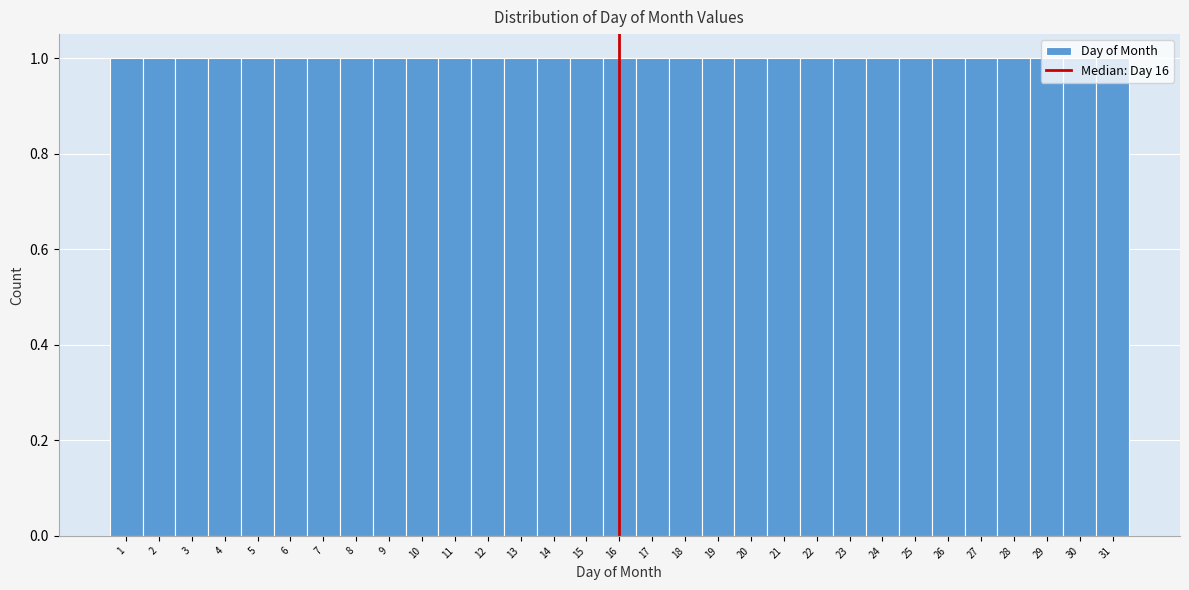

Reading left to right, transcribe this chart: for each bar, give the range it covers on the x-axis and its height. The values are not printed on the chart, so give them approximately, as read against the axis.

0.5 to 1.5: 1
1.5 to 2.5: 1
2.5 to 3.5: 1
3.5 to 4.5: 1
4.5 to 5.5: 1
5.5 to 6.5: 1
6.5 to 7.5: 1
7.5 to 8.5: 1
8.5 to 9.5: 1
9.5 to 10.5: 1
10.5 to 11.5: 1
11.5 to 12.5: 1
12.5 to 13.5: 1
13.5 to 14.5: 1
14.5 to 15.5: 1
15.5 to 16.5: 1
16.5 to 17.5: 1
17.5 to 18.5: 1
18.5 to 19.5: 1
19.5 to 20.5: 1
20.5 to 21.5: 1
21.5 to 22.5: 1
22.5 to 23.5: 1
23.5 to 24.5: 1
24.5 to 25.5: 1
25.5 to 26.5: 1
26.5 to 27.5: 1
27.5 to 28.5: 1
28.5 to 29.5: 1
29.5 to 30.5: 1
30.5 to 31.5: 1